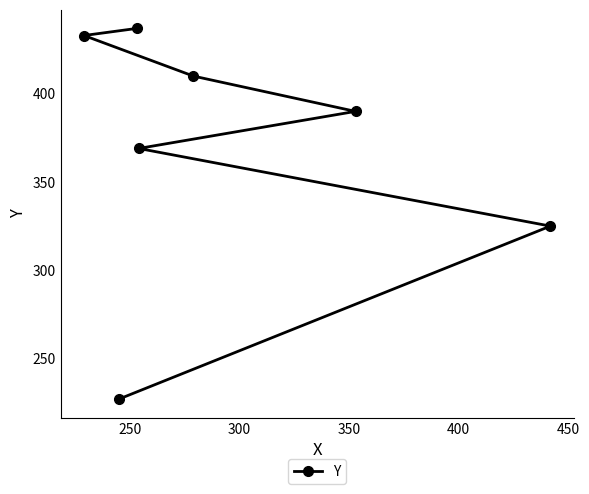

What is the smallest value displayed?

227